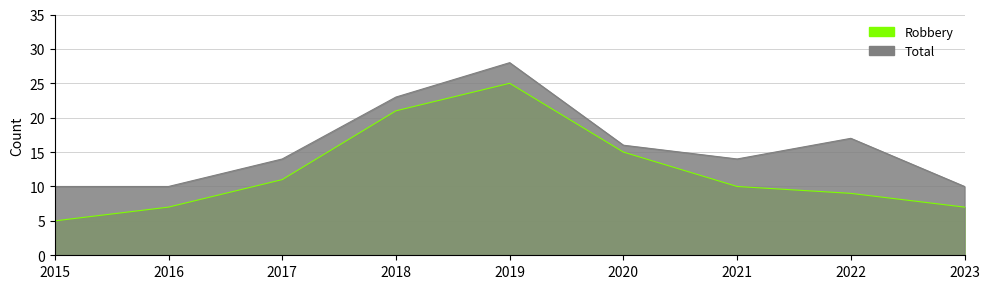

What value does the Robbery series have at 2023, to the nearest 5?

5